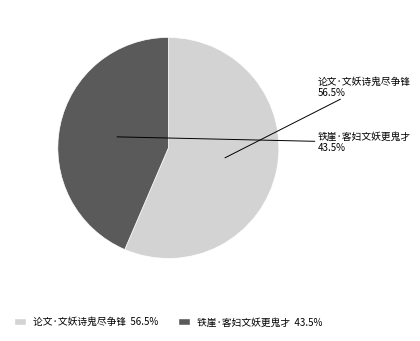

Rank the categories by value from highest to lowest.

论文·文妖诗鬼尽争锋, 铁崖·客妇文妖更鬼才